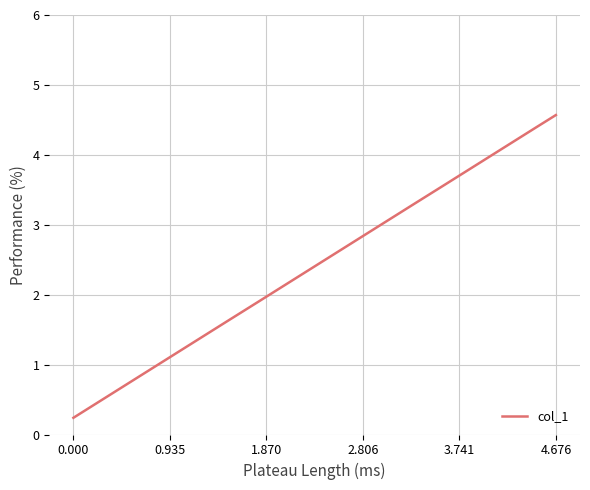

What is the average value?

2.5